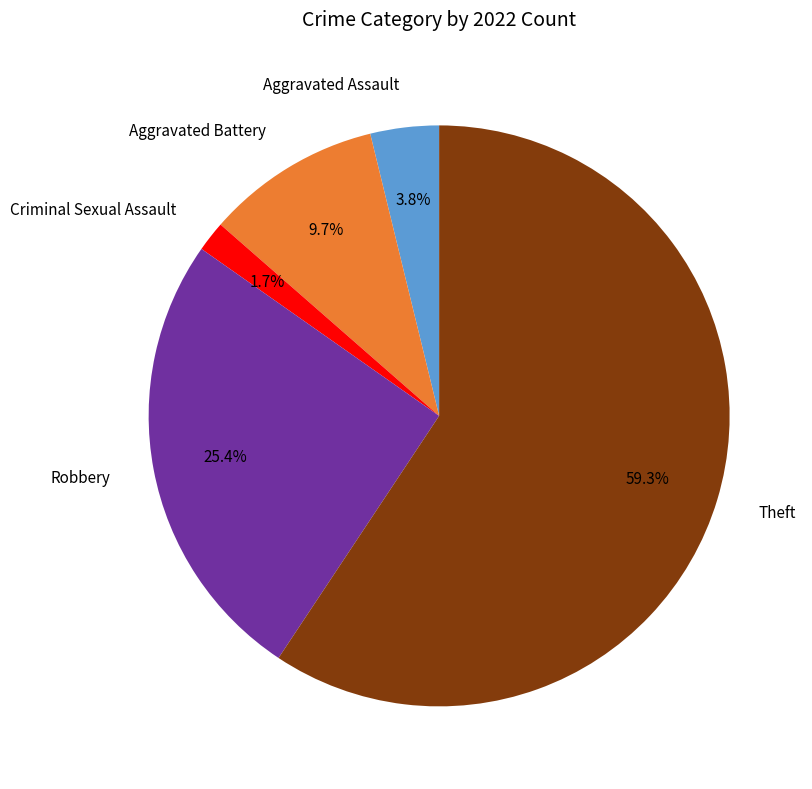

How many slices are in this pie chart?

5